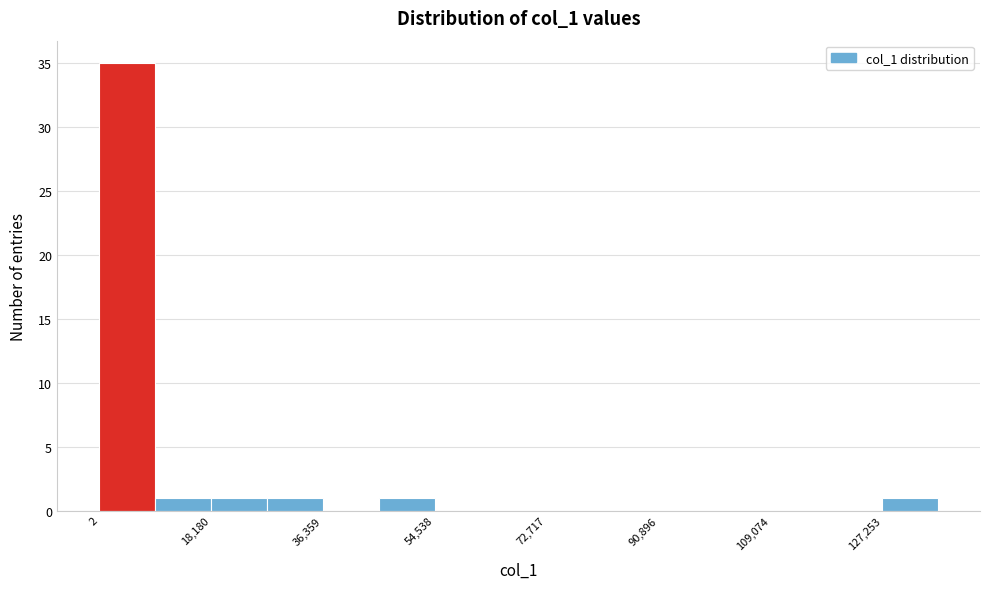

Reading left to right, list every bar in this chart as the range it spans on the x-axis followed by its height. Neither the bar edges nor the heights are printed on the chart, so give them approximately, as read against the axes.

0 to 10000: 35
10000 to 18000: 1
18000 to 28000: 1
28000 to 36000: 1
36000 to 46000: 0
46000 to 54000: 1
54000 to 64000: 0
64000 to 72000: 0
72000 to 82000: 0
82000 to 90000: 0
90000 to 100000: 0
100000 to 110000: 0
110000 to 118000: 0
118000 to 128000: 0
128000 to 136000: 1